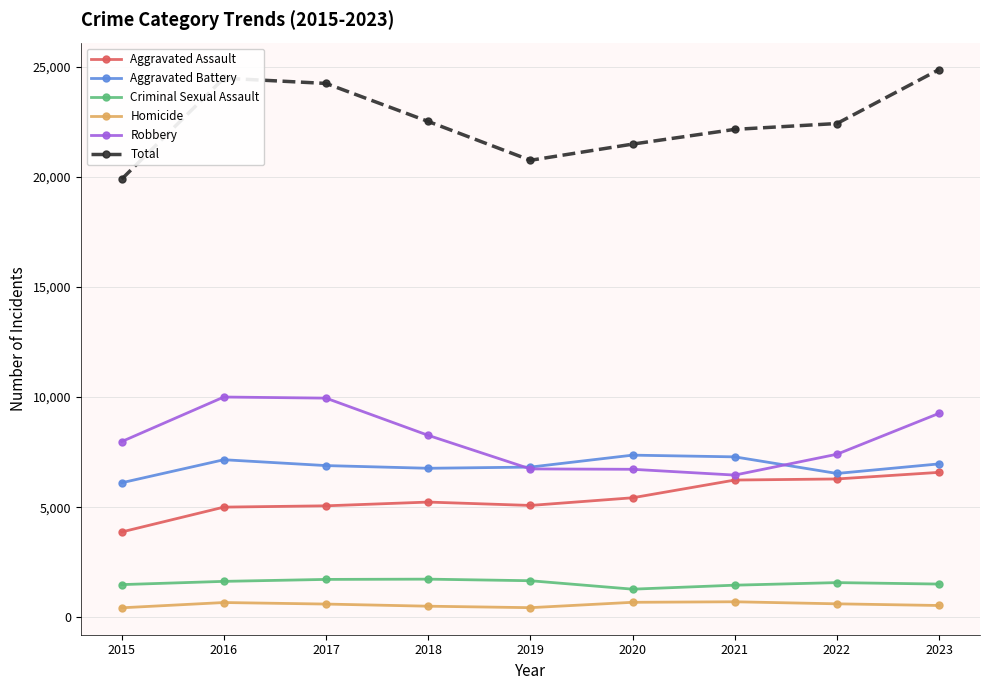

What is the difference between the maximum and minimum values in the Aggravated Assault series?

2706